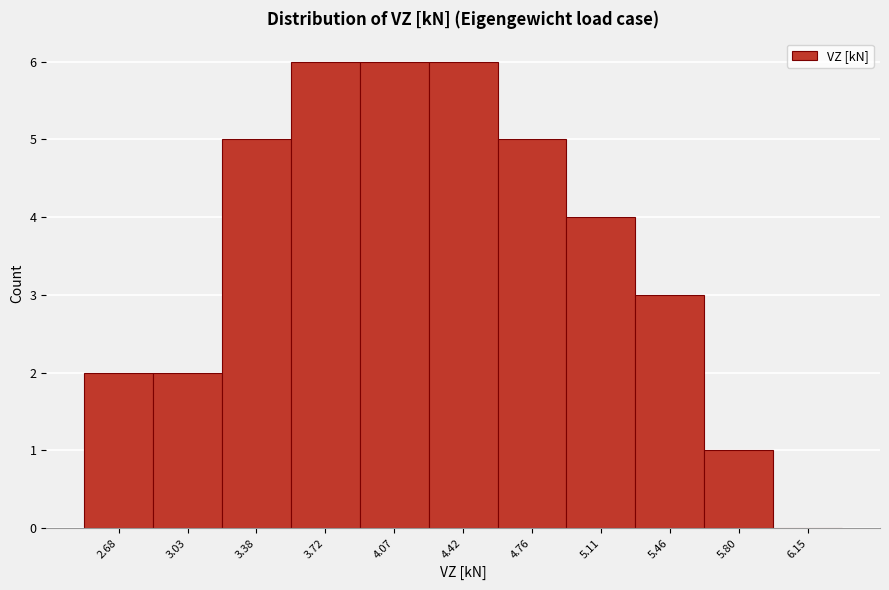

Reading left to right, transcribe this chart: for each bar, give the range it covers on the x-axis and its height. Neither the bar edges nor the heights are printed on the chart, so give them approximately, as read against the axes.

2.50 to 2.85: 2
2.85 to 3.20: 2
3.20 to 3.55: 5
3.55 to 3.90: 6
3.90 to 4.25: 6
4.25 to 4.60: 6
4.60 to 4.95: 5
4.95 to 5.30: 4
5.30 to 5.65: 3
5.65 to 6.00: 1
6.00 to 6.30: 0